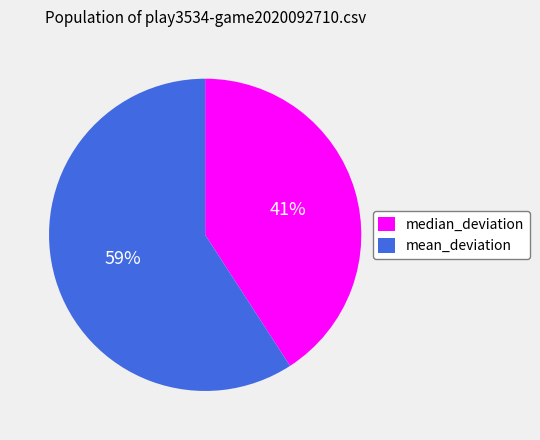

Do median_deviation and mean_deviation together represent more than half of the pie?

Yes